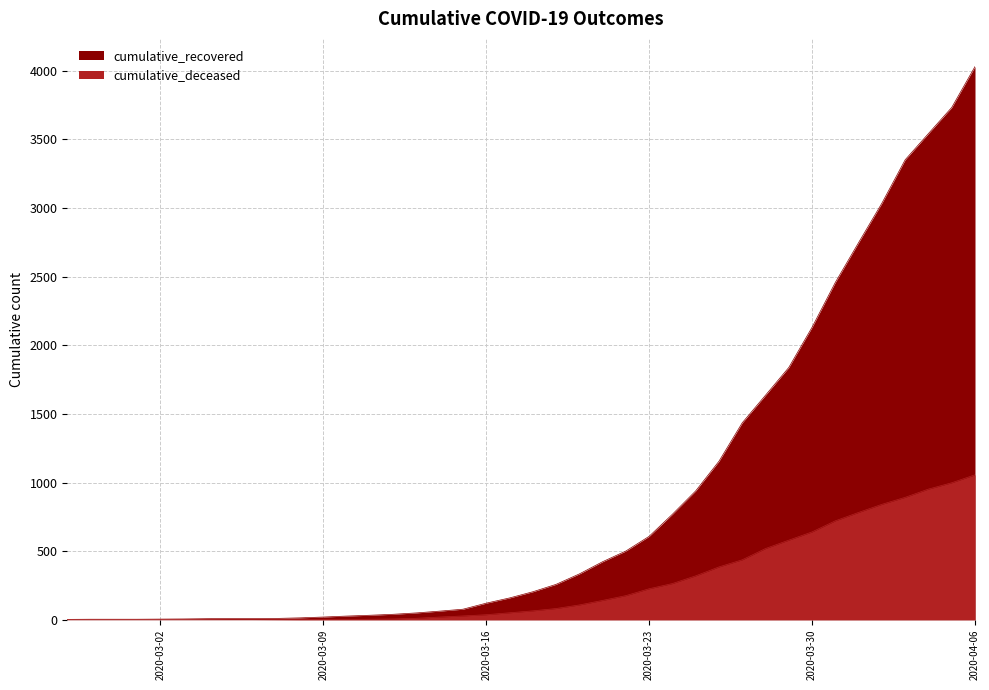

Where is cumulative_deceased nearest to the value 528?

2020-03-28